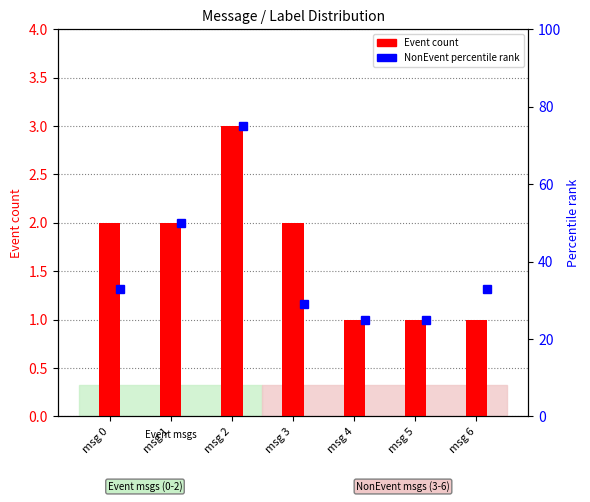

Between msg 2 and msg 5, which is larger?

msg 2